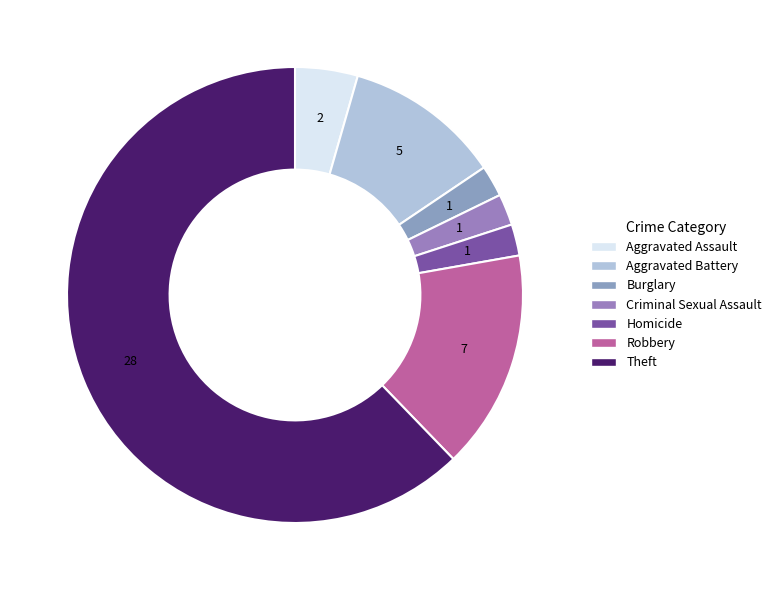

Is it true that Aggravated Assault is 19% of the pie?

False